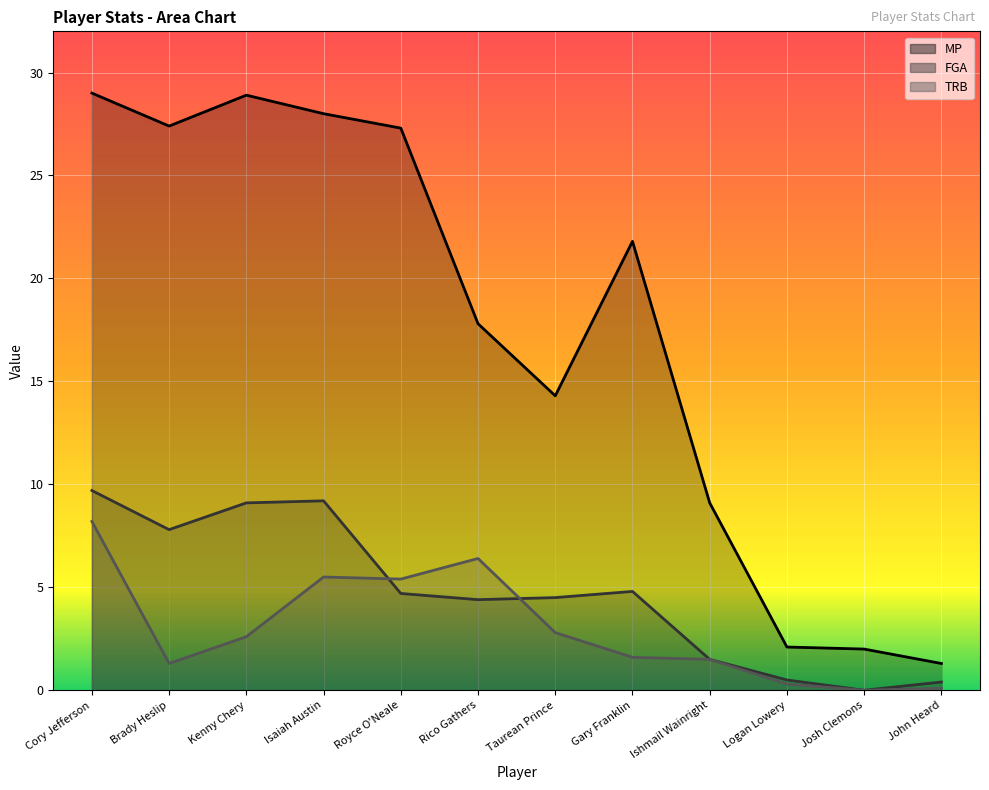

How many values in the MP series are below 21?

6